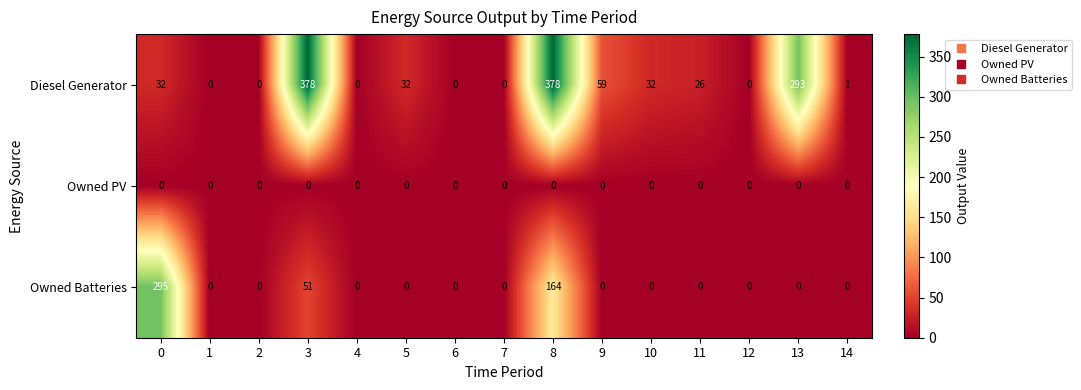

What is the greatest value displayed?

378